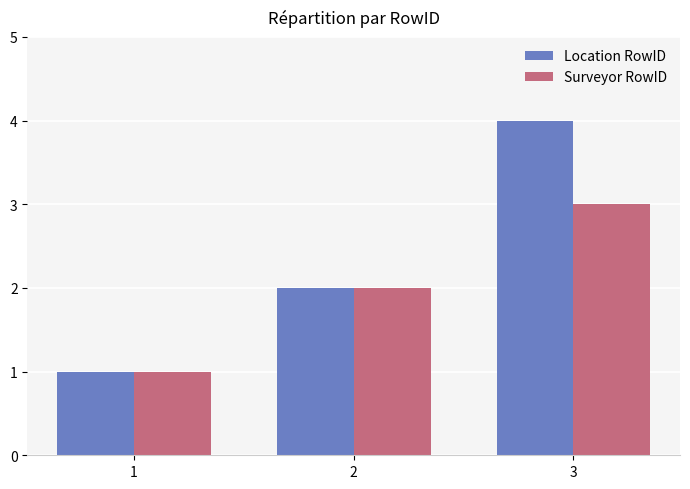

What is the smallest value displayed?

1